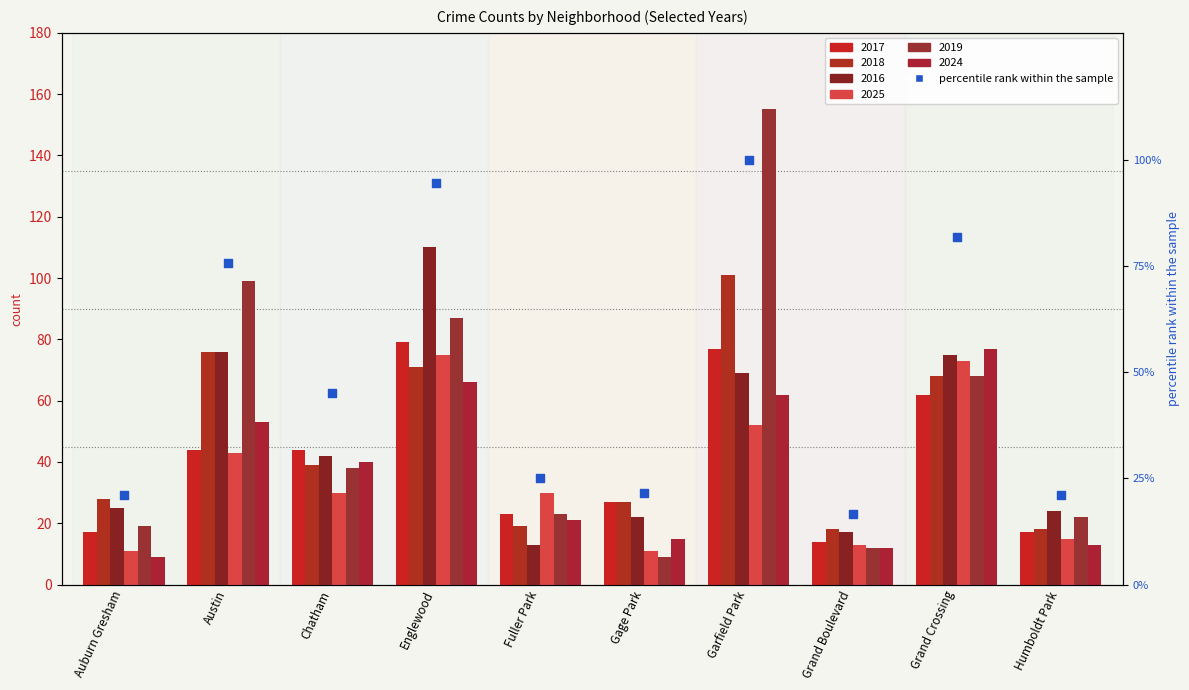

Approximately how many times larger is the value at Grand Boulevard compared to Chatham?

0.4